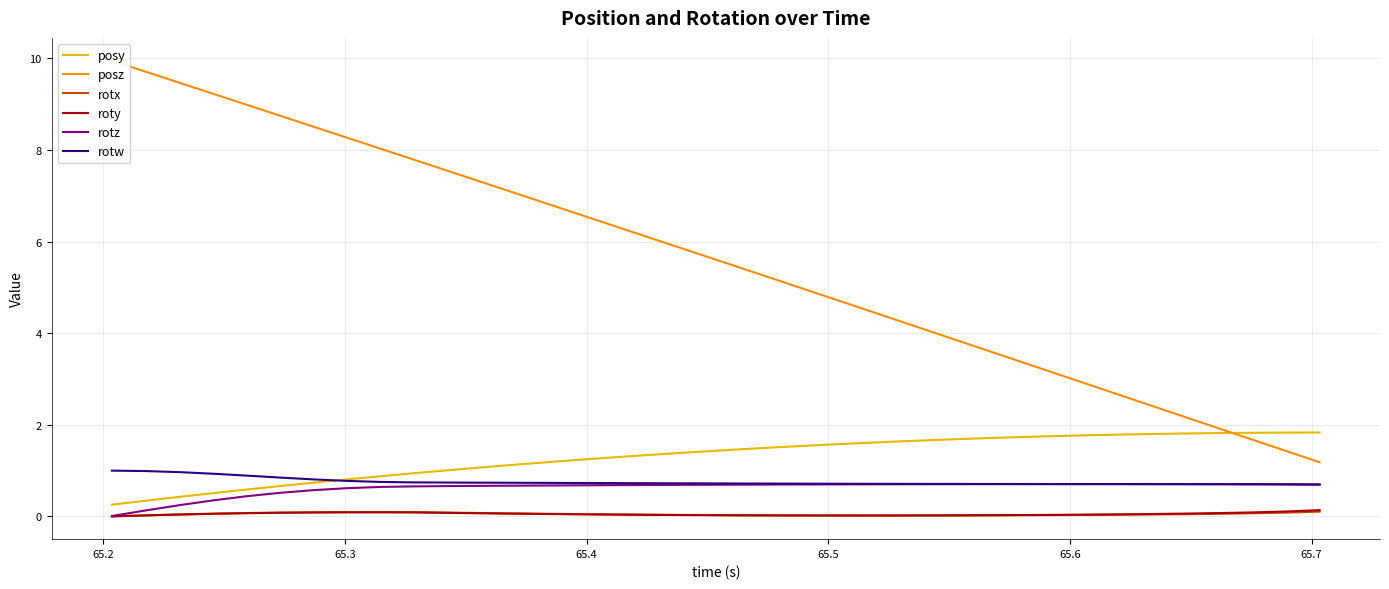

What is the average value of the rotw series?

0.8